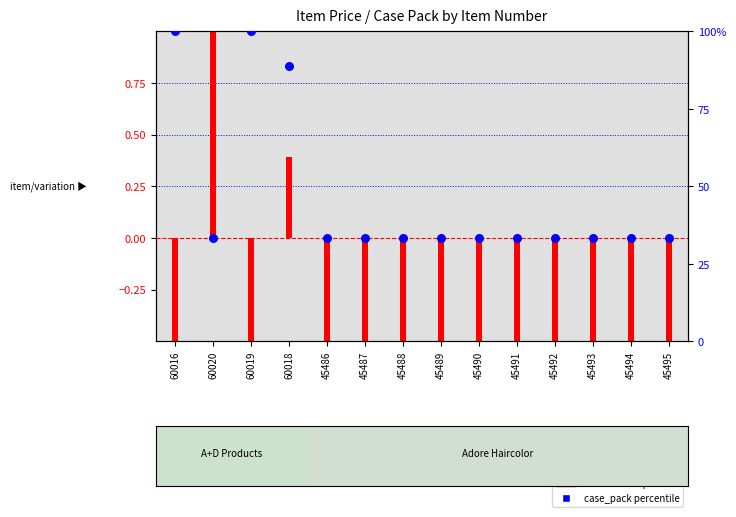

At how many categories does at least one series exceed 70?

3